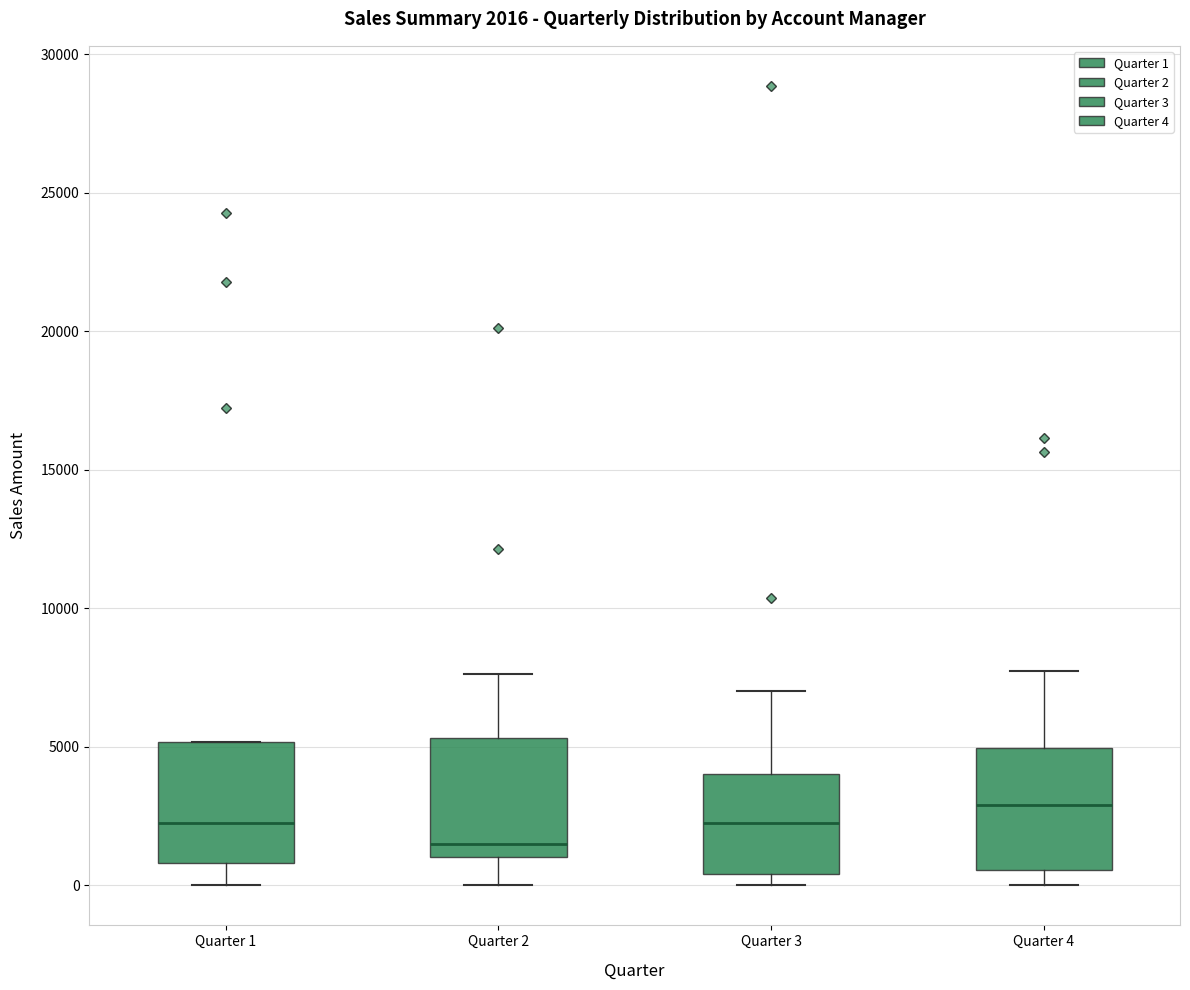

Which box has the highest median line?

Quarter 4